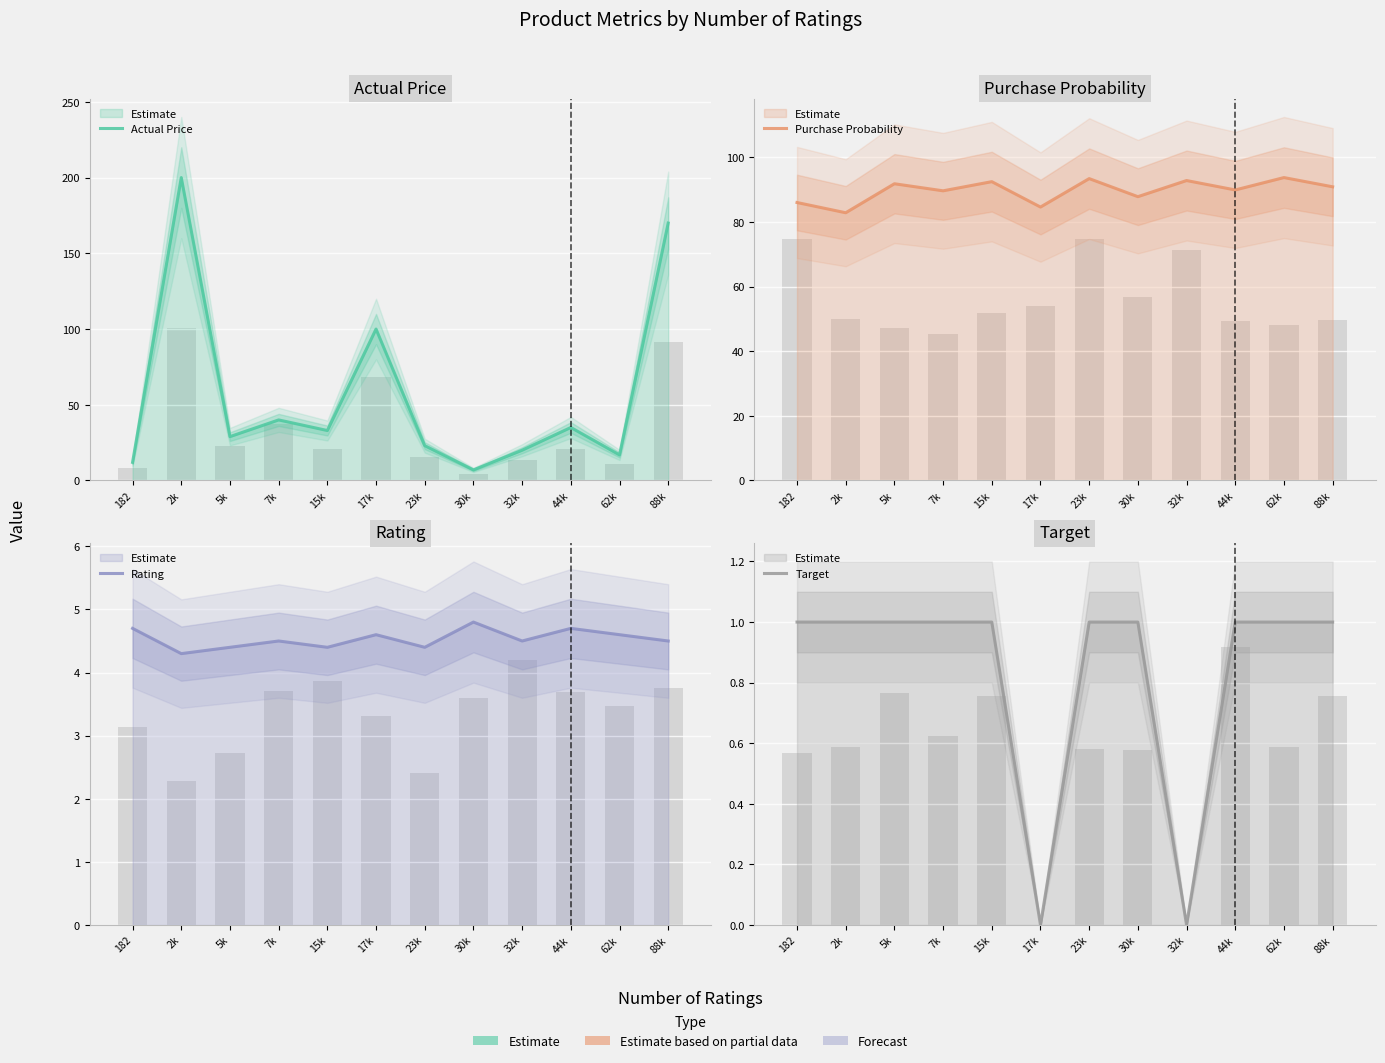

What is the sum of the Target values at 17k and 5k?

1.0